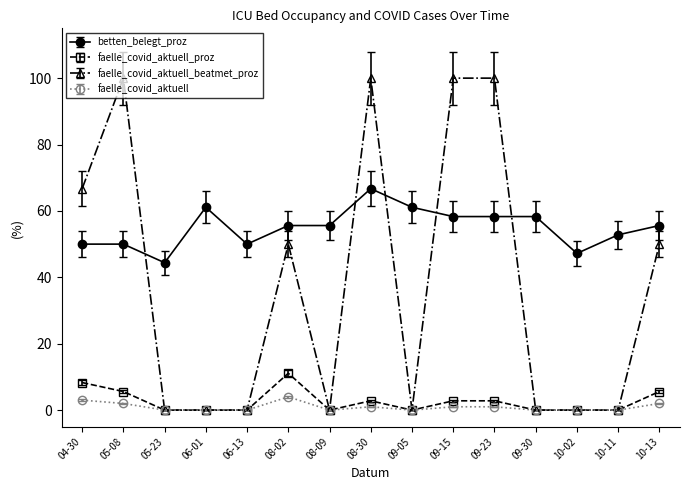

What is the difference between the highest and lowest values at 10-11?

52.8